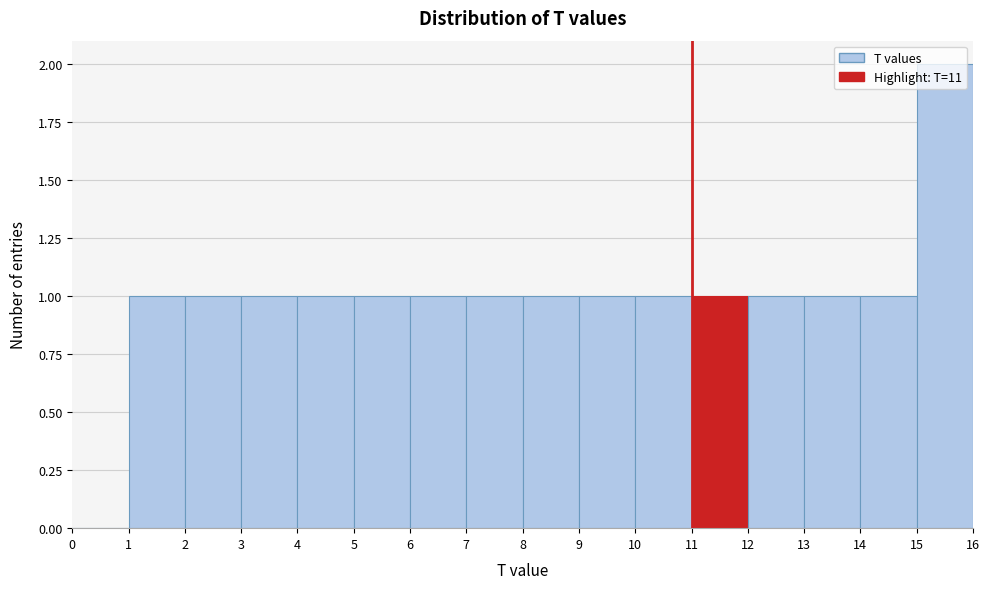

Reading left to right, transcribe this chart: for each bar, give the range it covers on the x-axis and its height. The values are not printed on the chart, so give them approximately, as read against the axis.

0 to 1: 0
1 to 2: 1
2 to 3: 1
3 to 4: 1
4 to 5: 1
5 to 6: 1
6 to 7: 1
7 to 8: 1
8 to 9: 1
9 to 10: 1
10 to 11: 1
11 to 12: 1
12 to 13: 1
13 to 14: 1
14 to 15: 1
15 to 16: 2